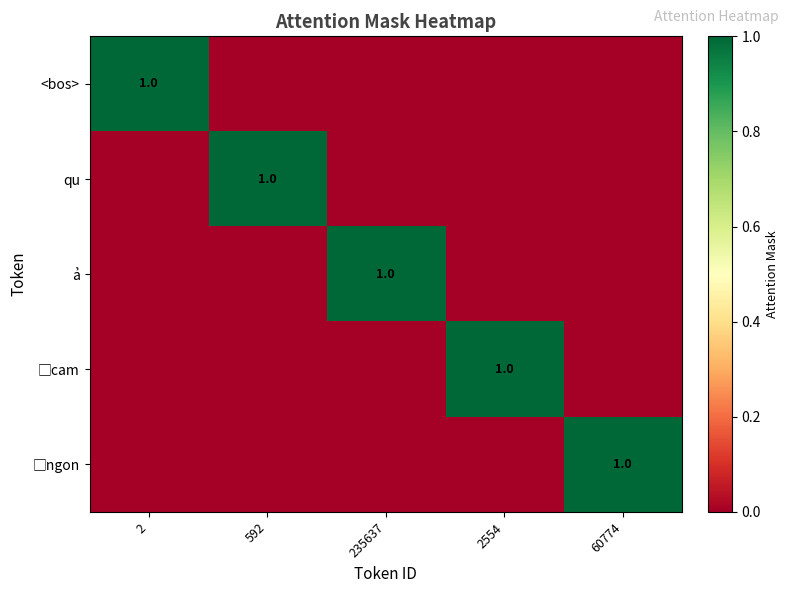

The □cam series shows 0 at 592. True or false?

True